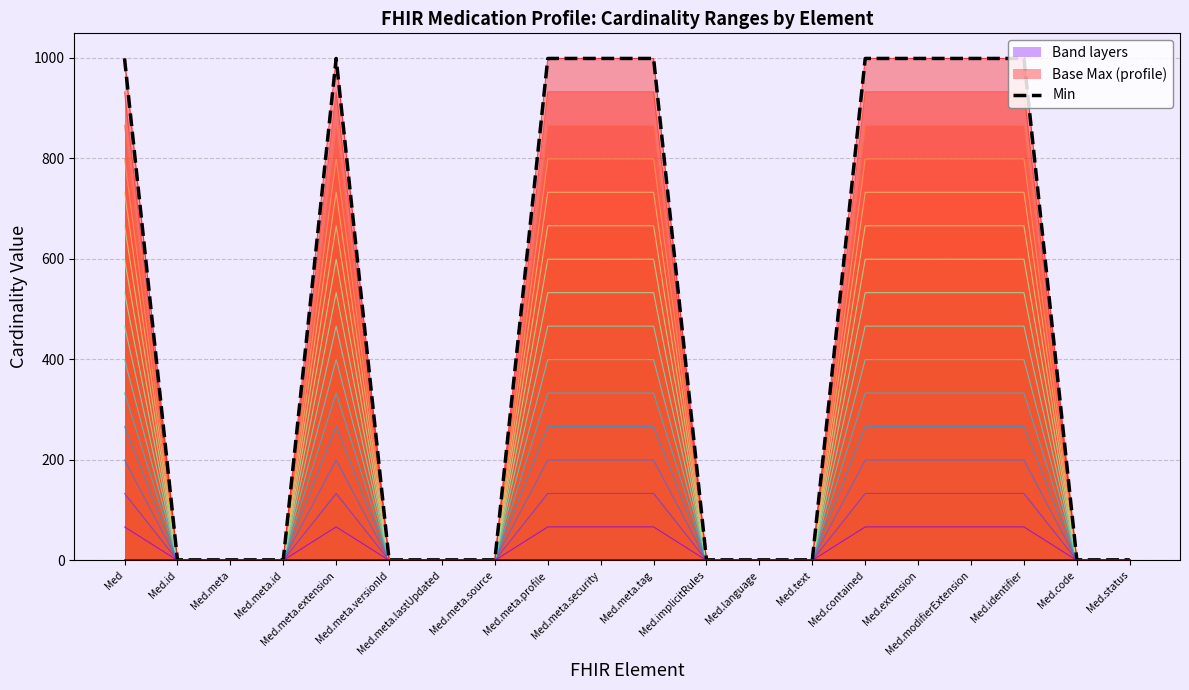

List the labels in order of value, smallest first.

Med.id, Med.meta, Med.meta.id, Med.meta.versionId, Med.meta.lastUpdated, Med.meta.source, Med.implicitRules, Med.language, Med.text, Med.code, Med.status, Med, Med.meta.extension, Med.meta.profile, Med.meta.security, Med.meta.tag, Med.contained, Med.extension, Med.modifierExtension, Med.identifier